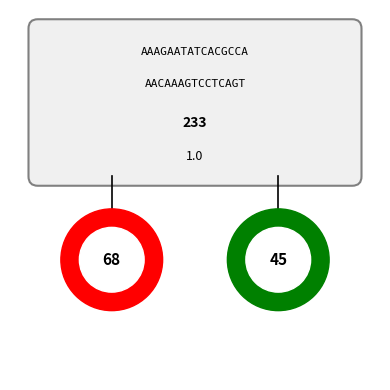

Is the sum of 20 and 19 greater than half?

No